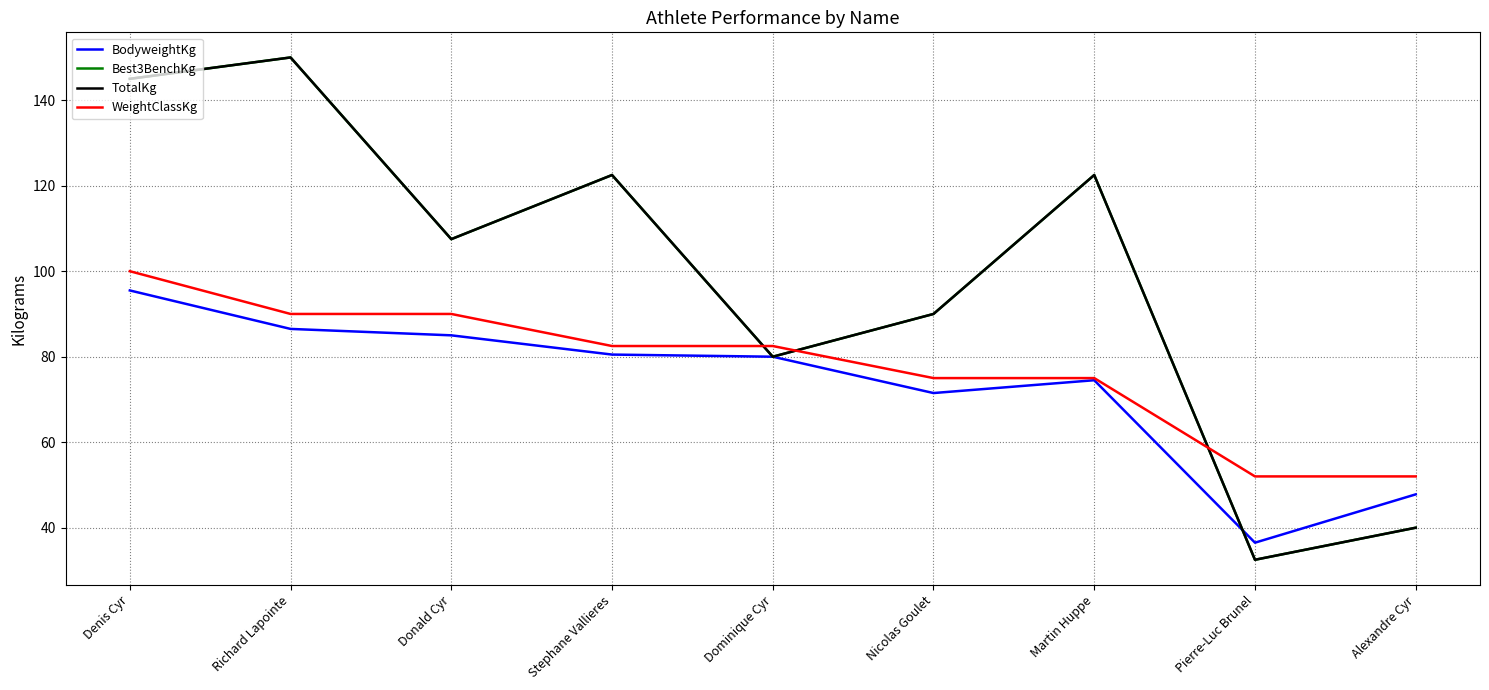

Between Richard Lapointe and Martin Huppe, which is larger?

Richard Lapointe